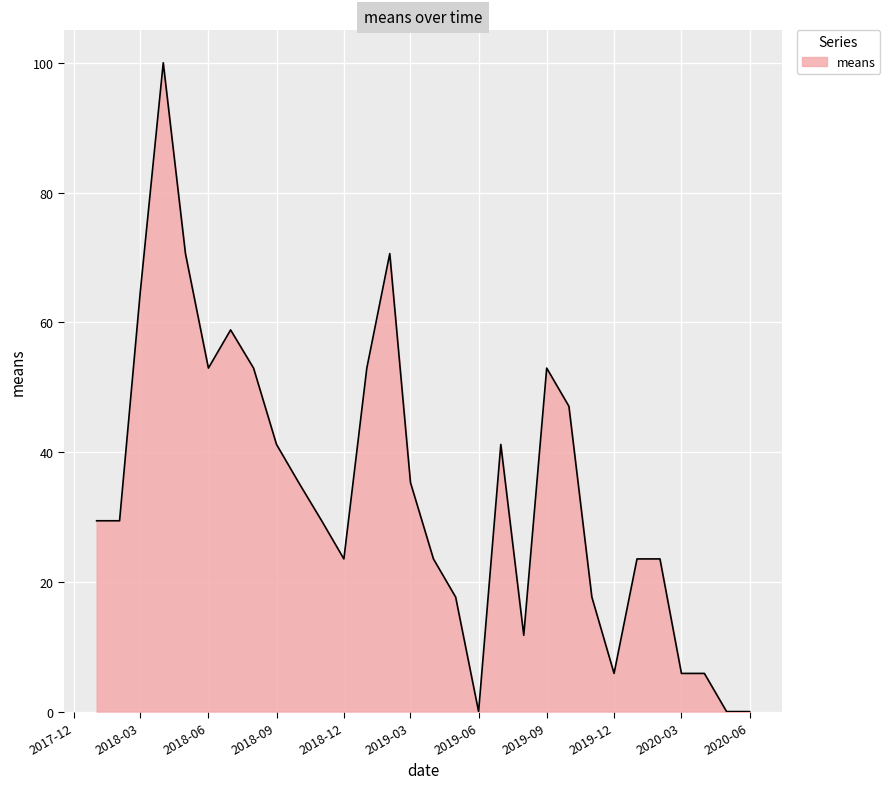

What is the greatest value displayed?

100.0